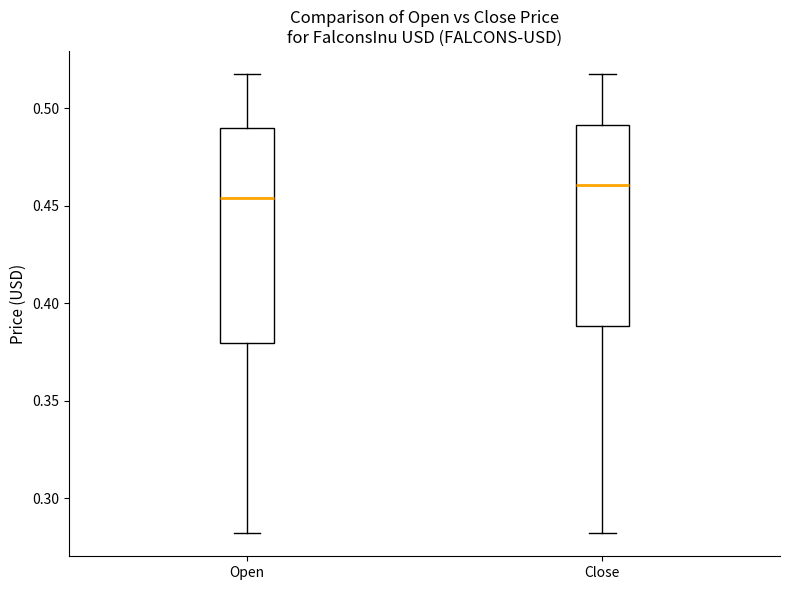

Reading left to right, transcribe this box plot: for each box, give where its median line is, the range the box spans, and where its two whiskers end, as read against the y-axis. The values are not printed on the chart, so give them approximately, as read against the axis.

Open: median 0.455, box 0.380 to 0.490, whiskers 0.280 to 0.520
Close: median 0.460, box 0.390 to 0.490, whiskers 0.280 to 0.520